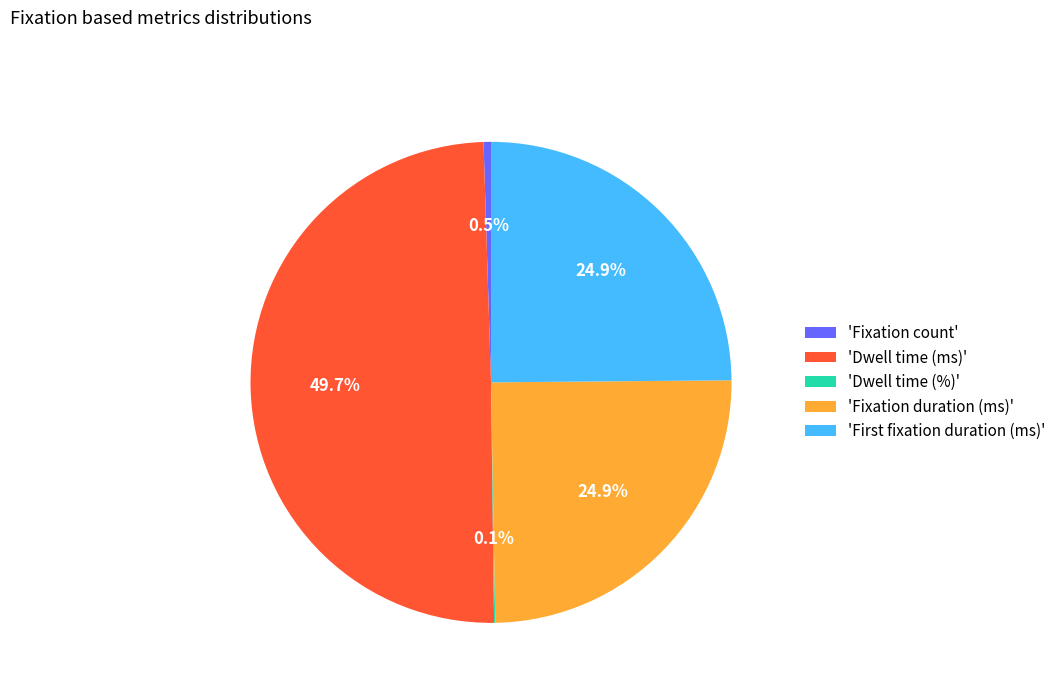

Which category has the biggest portion of the pie?

'Dwell time (ms)'